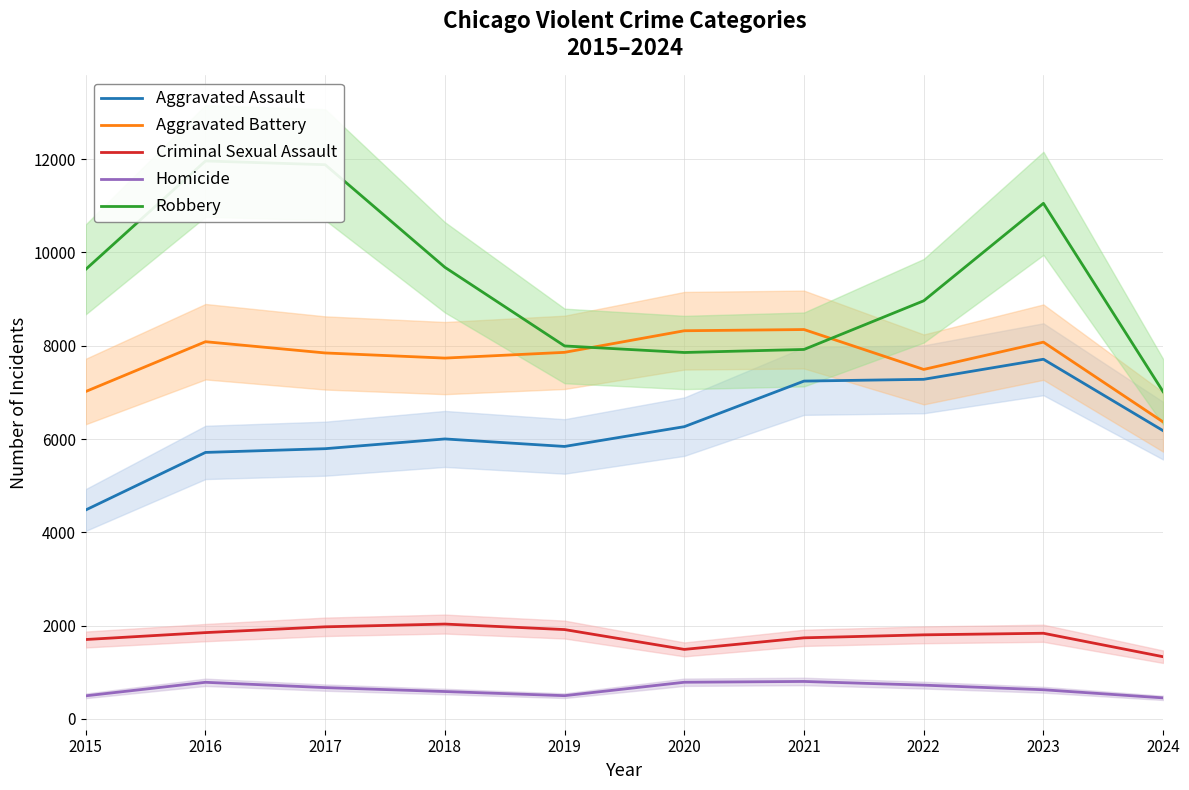

Reading right to left, what are all the values shown in this chart?

Aggravated Assault: 2024=6179	2023=7710	2022=7280	2021=7242	2020=6265	2019=5841	2018=6002	2017=5793	2016=5713	2015=4480
Aggravated Battery: 2024=6366	2023=8077	2022=7492	2021=8347	2020=8321	2019=7858	2018=7735	2017=7845	2016=8086	2015=7019
Criminal Sexual Assault: 2024=1334	2023=1837	2022=1803	2021=1739	2020=1491	2019=1916	2018=2034	2017=1975	2016=1851	2015=1703
Homicide: 2024=452	2023=626	2022=725	2021=804	2020=787	2019=499	2018=588	2017=672	2016=786	2015=496
Robbery: 2024=7014	2023=11052	2022=8963	2021=7920	2020=7855	2019=7995	2018=9681	2017=11880	2016=11960	2015=9638